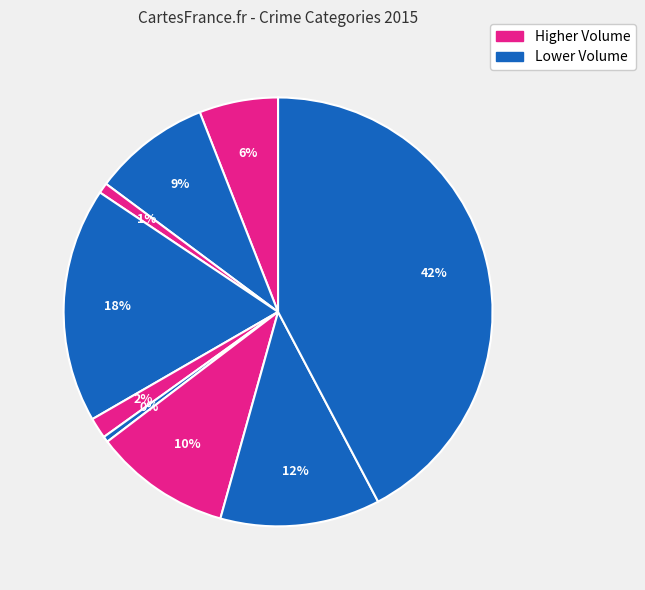

How many segments does this pie chart have?

9